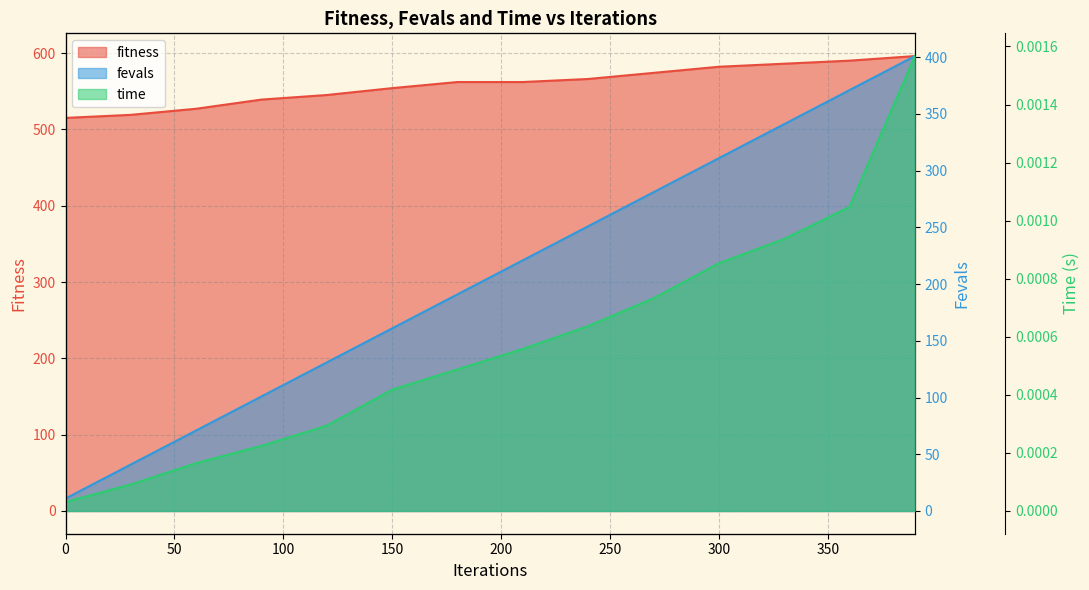

Reading left to right, extract all data points from this chart.

fitness: 515.0	519.0	527.0	539.0	545.0	554.0	562.0	562.0	566.0	574.0	582.0	586.0	590.0	596.0
fevals: 11.0	41.0	71.0	101.0	131.0	161.0	191.0	221.0	251.0	281.0	311.0	341.0	371.0	401.0
time: 0.0	0.0	0.0	0.0	0.0	0.0	0.0	0.0	0.0	0.0	0.0	0.0	0.0	0.0